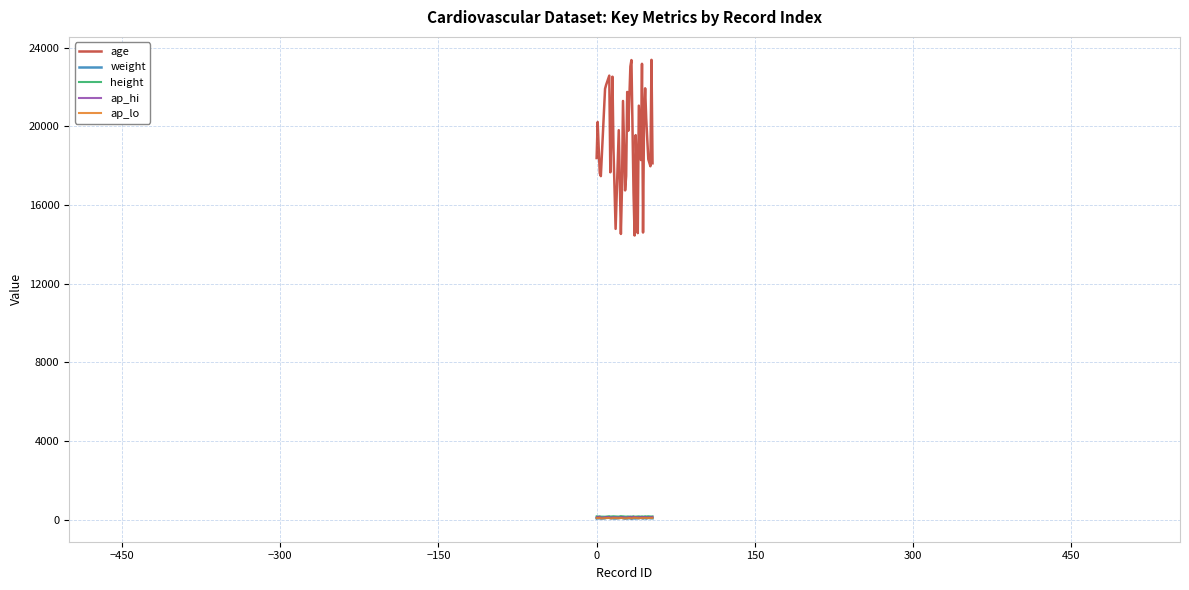

What is the maximum value shown in the chart?

23388